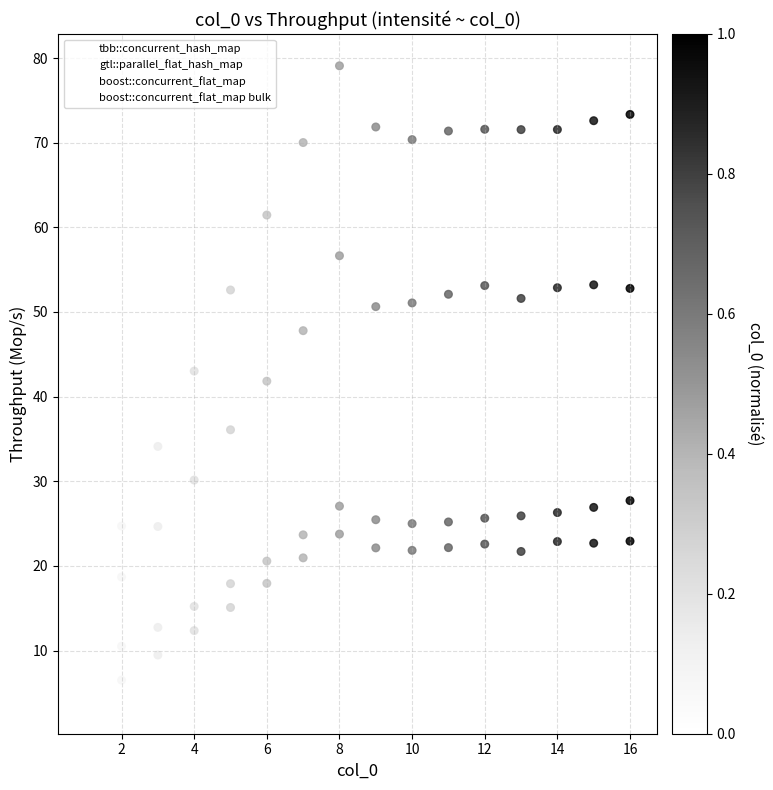

How many data points are displayed?

64